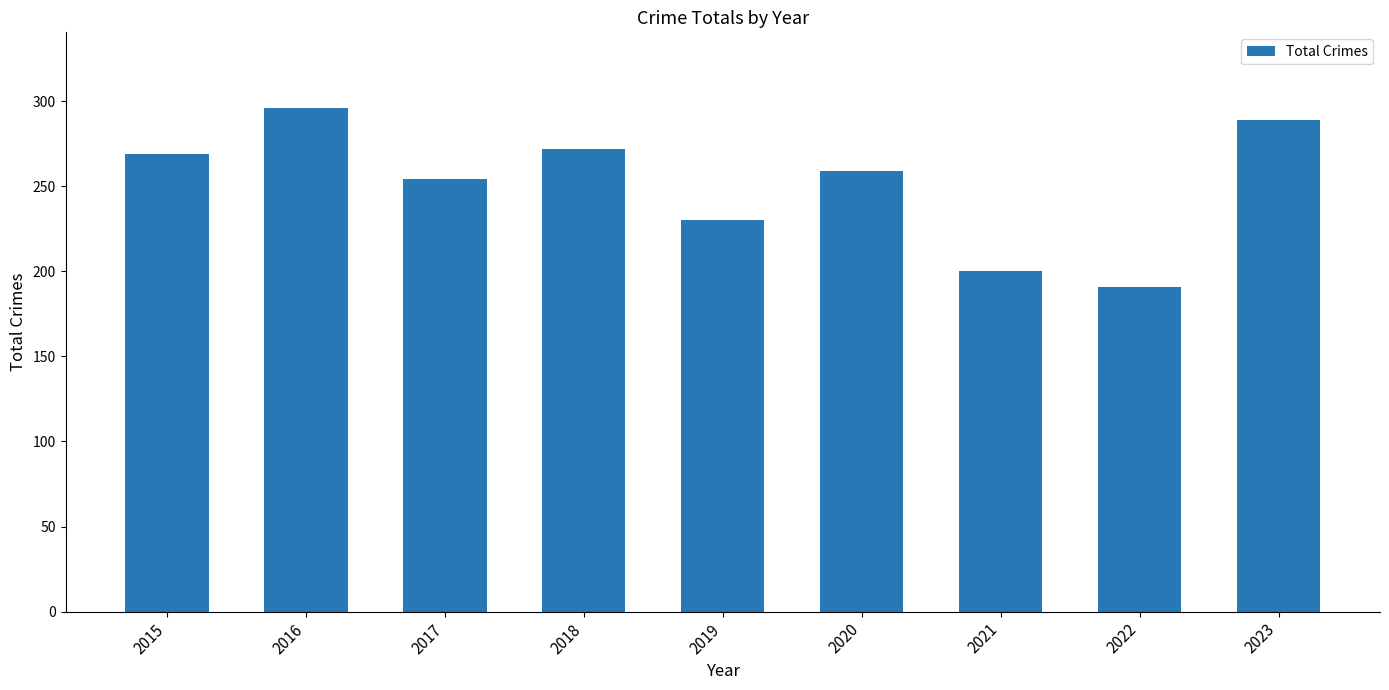

At which label is the value closest to 243?

2017